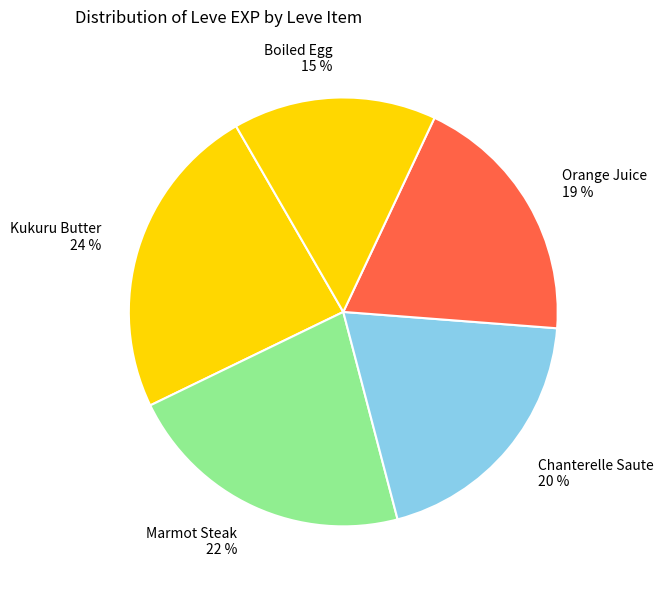

Is it true that Orange Juice 19 % is 19% of the pie?

True